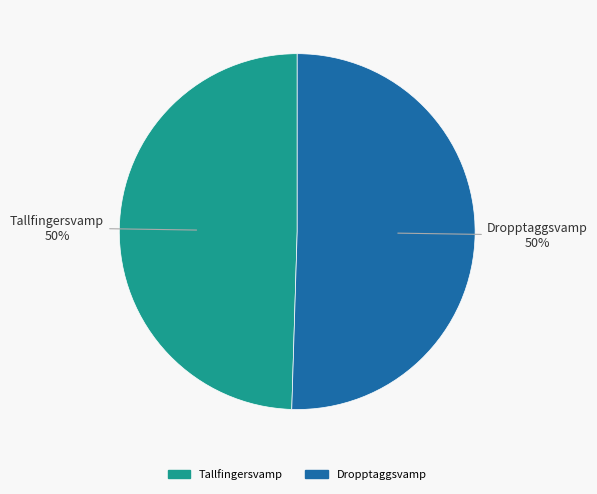

What is the ratio of the value at Dropptaggsvamp to the value at Tallfingersvamp?

1.0